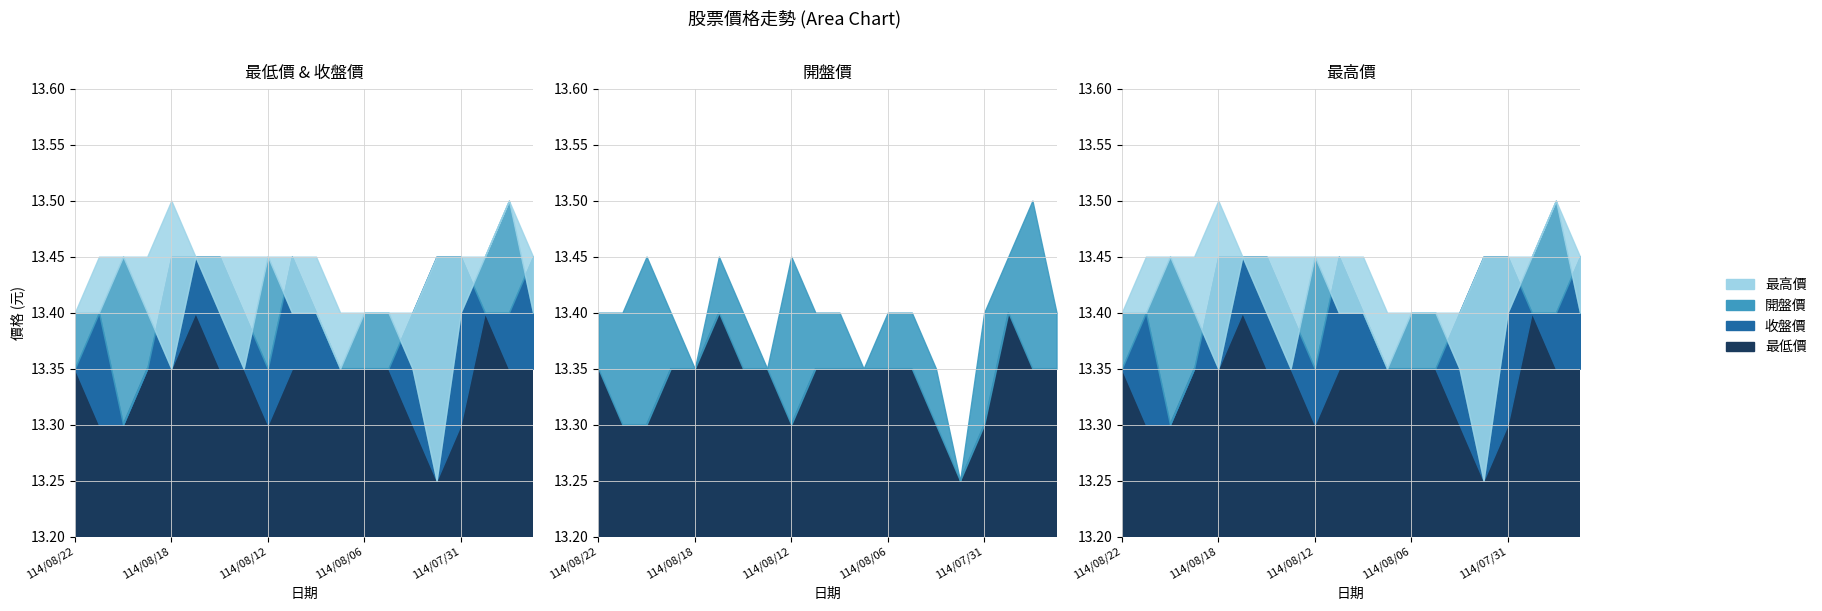

How many categories are shown in the chart?

20